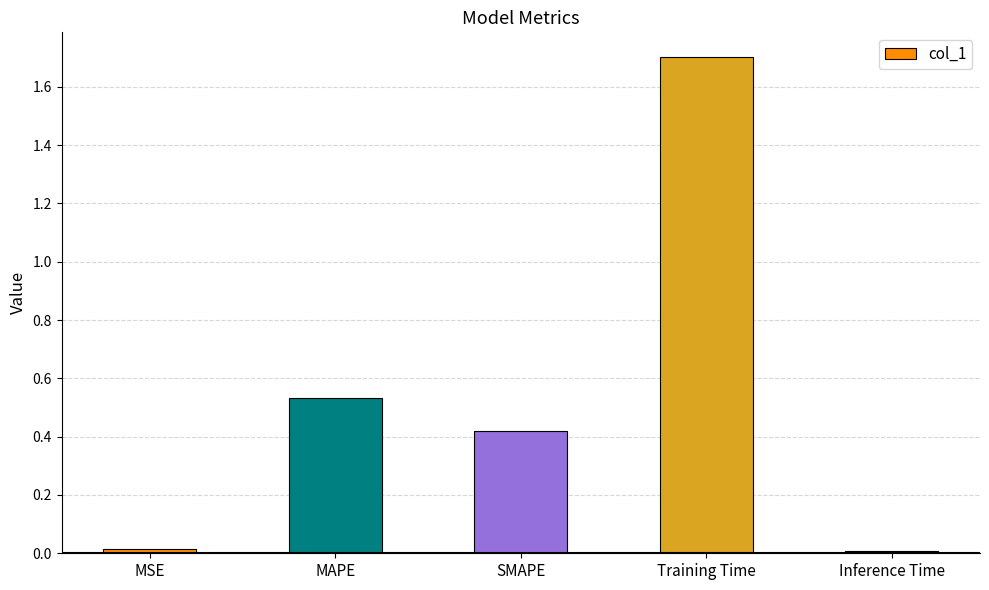

What is the difference between the maximum and second lowest values?

1.7